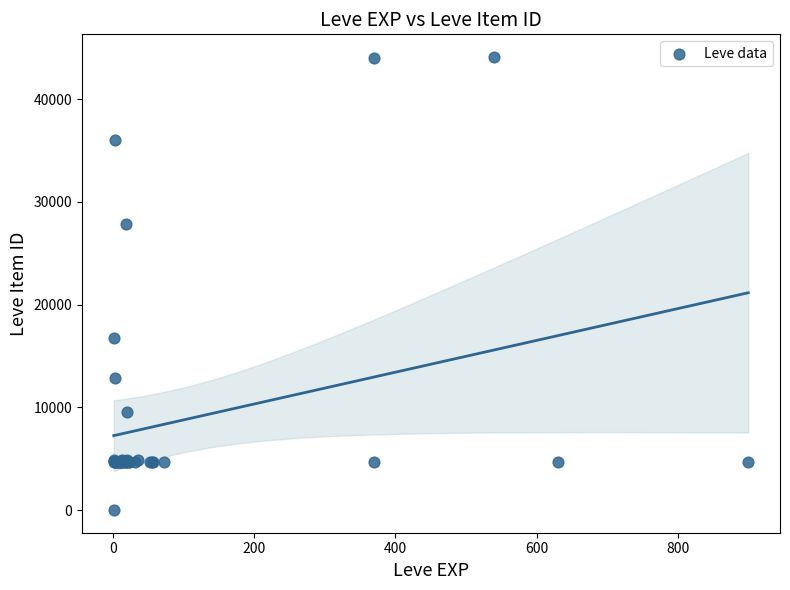

What Y value in the scatter plot is closest to 22050?

16734